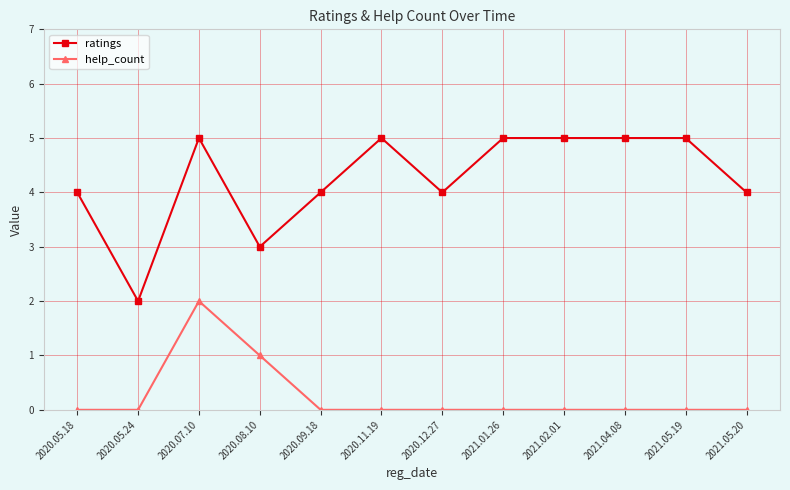

What is the approximate value of help_count at 2020.08.10?

1